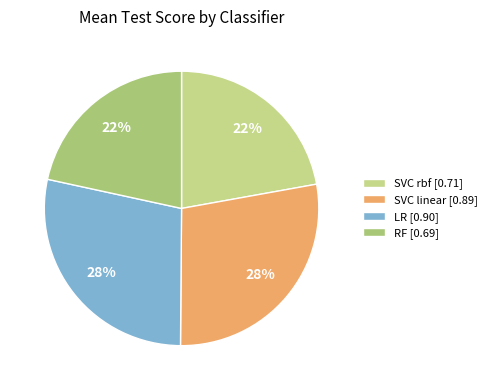

Which category has the biggest portion of the pie?

LR